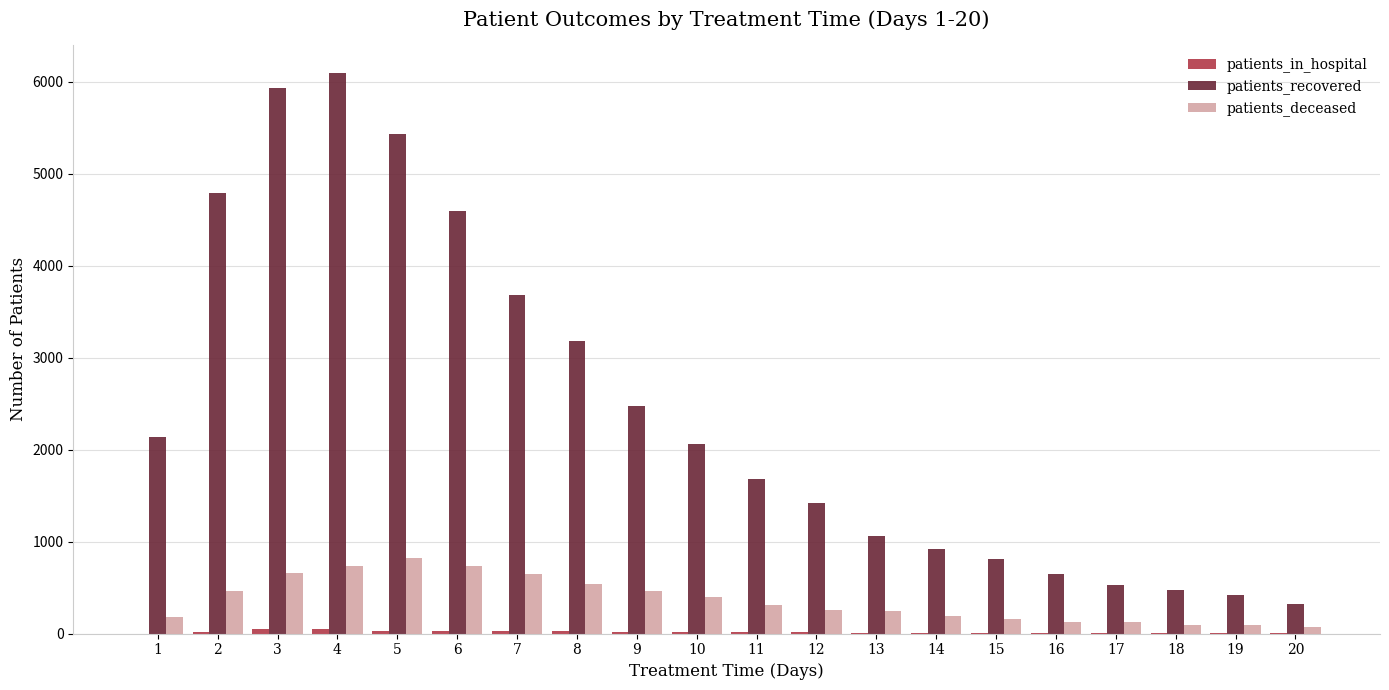

Which series changed the most between 3 and 10?

patients_recovered